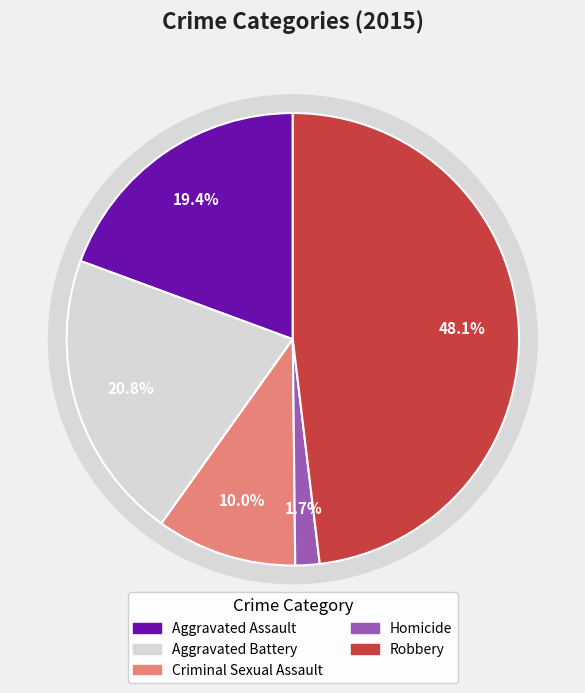

Is Aggravated Assault the majority of the pie?

No